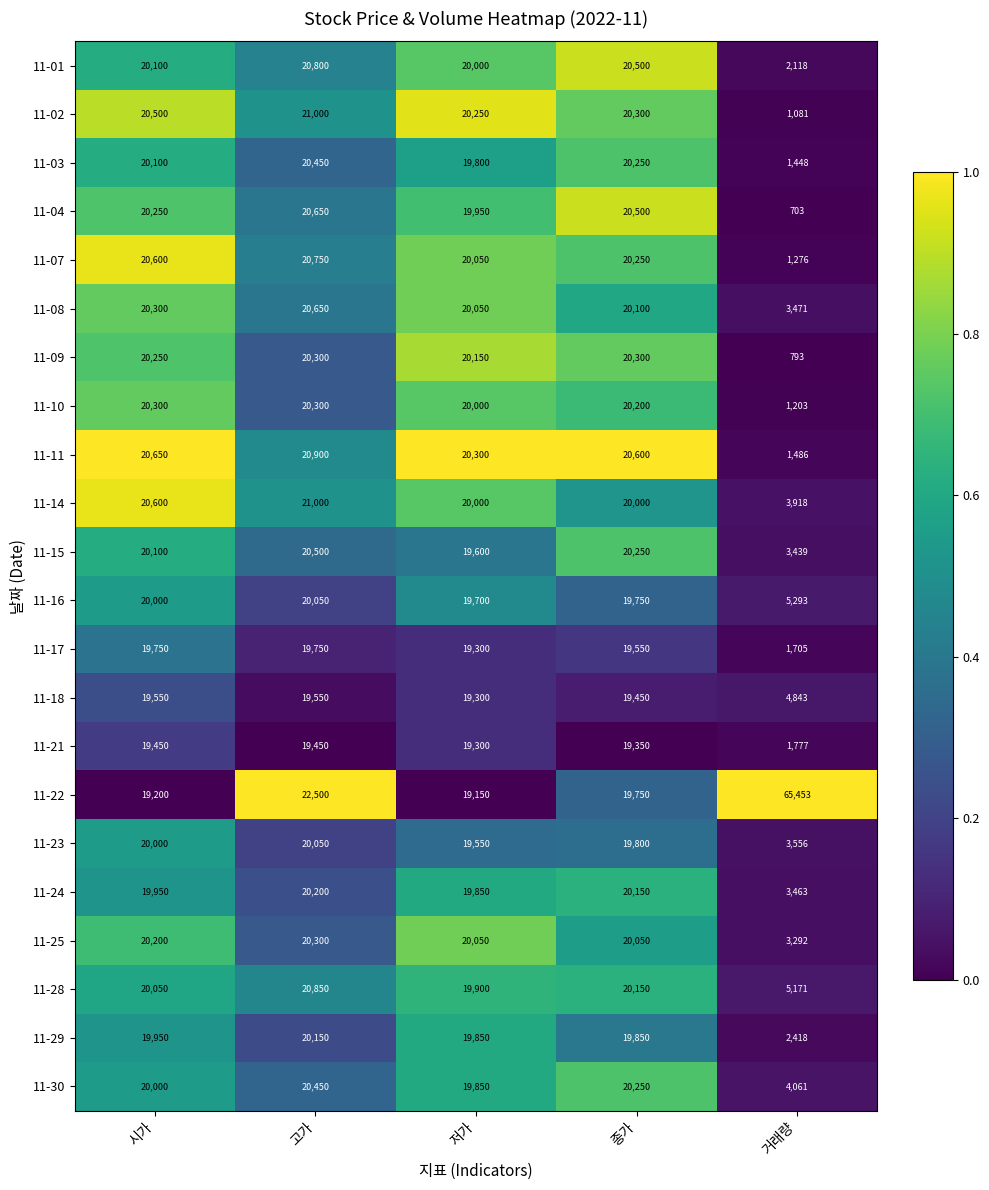

At which category does the chart reach its peak across all series?

거래량